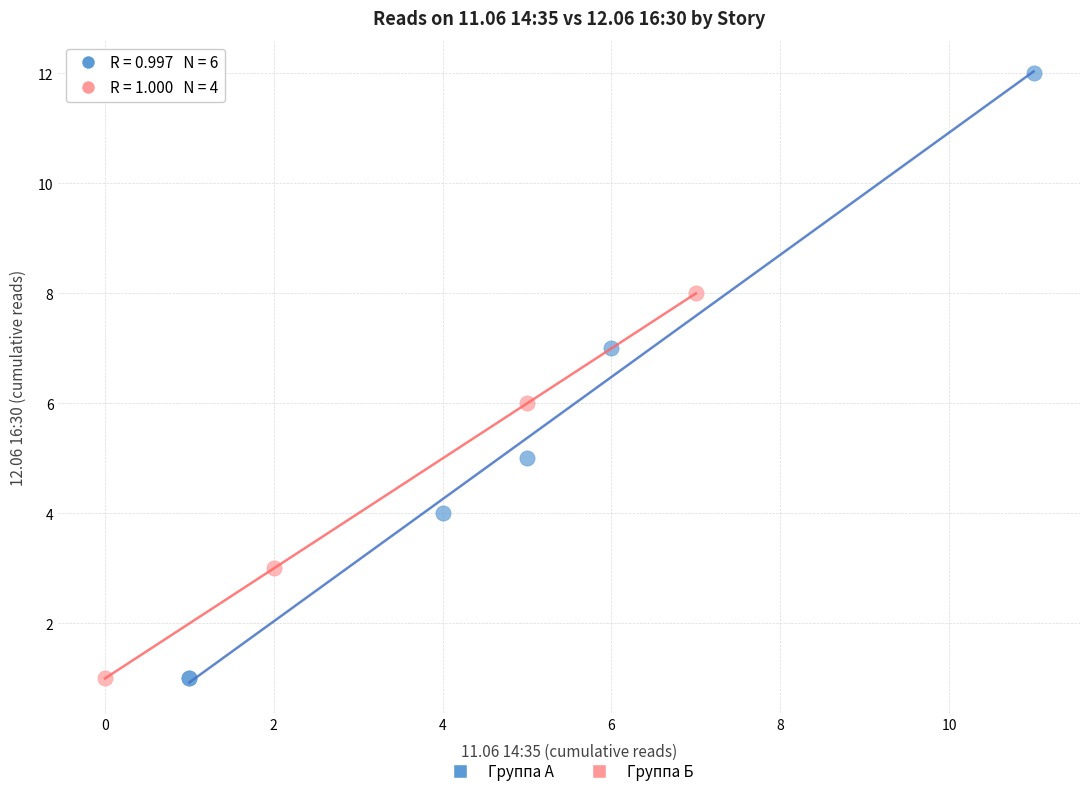

Which series reaches the maximum Y coordinate?

Группа А